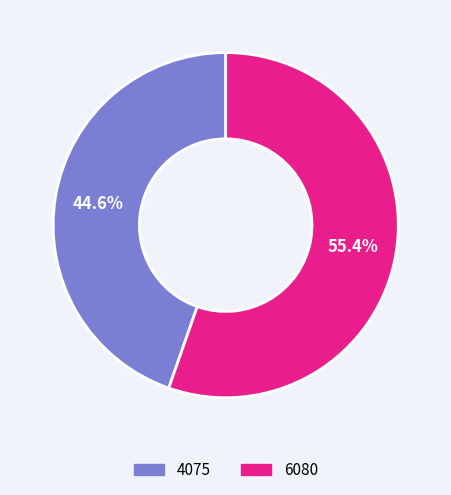

What is the ratio of the value at 4075 to the value at 6080?

0.8